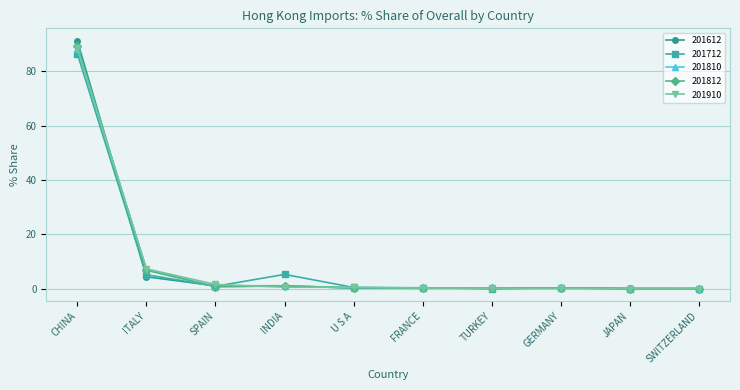

At which category does the chart reach its peak across all series?

CHINA